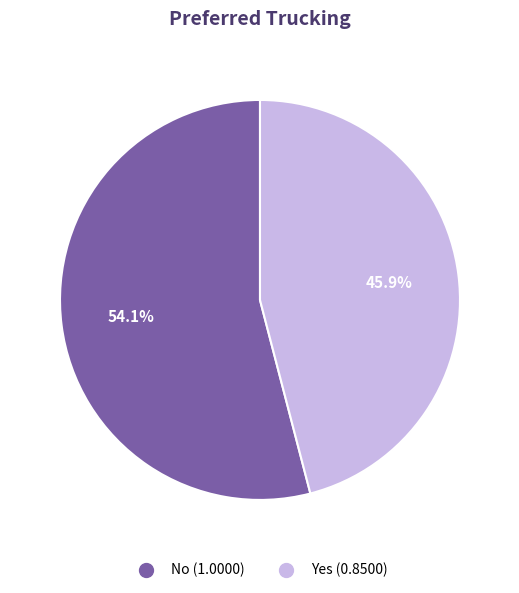

Count the number of slices in the pie.

2